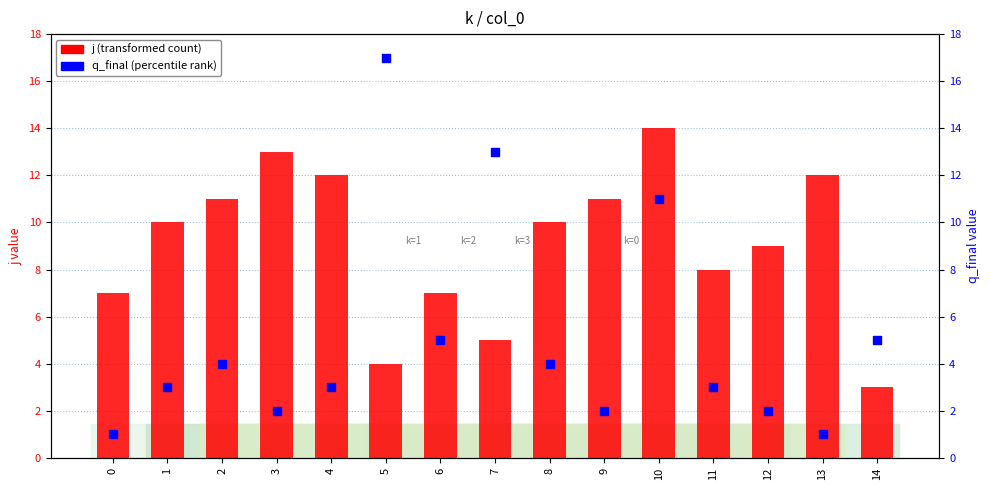

Which series contains the lowest Y value?

q_final (percentile rank)